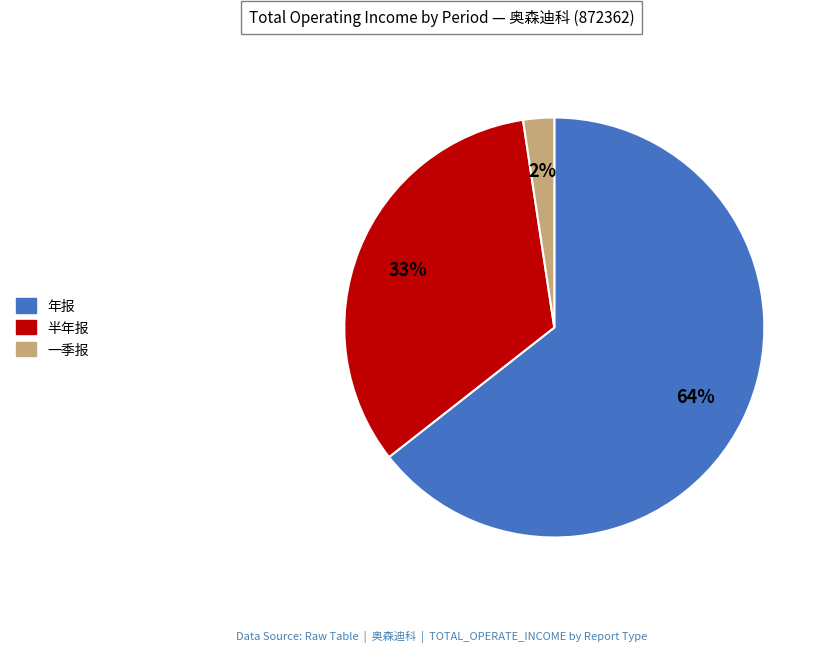

To the nearest percent, what is the average slice percentage?

33%